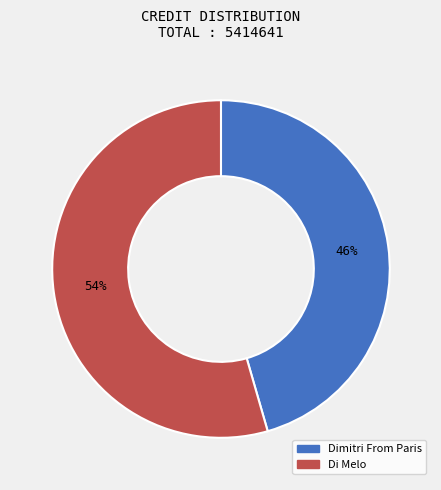

To the nearest percent, what is the average slice percentage?

50%